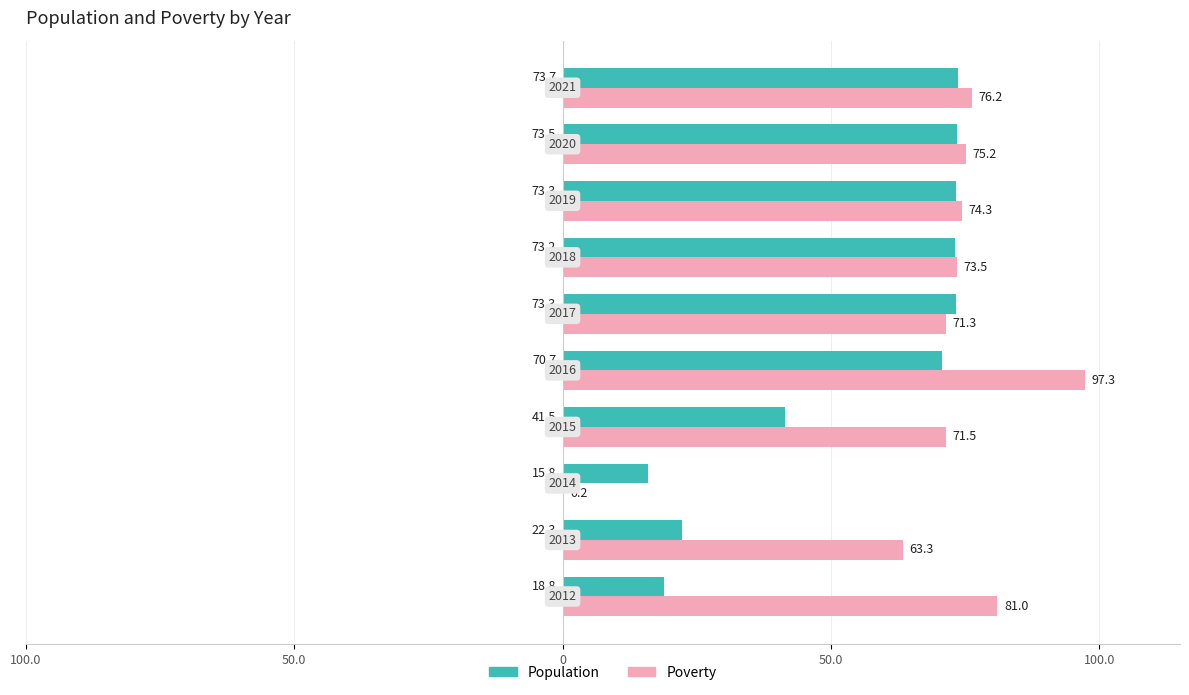

What are all the series names shown in the legend?

Population, Poverty